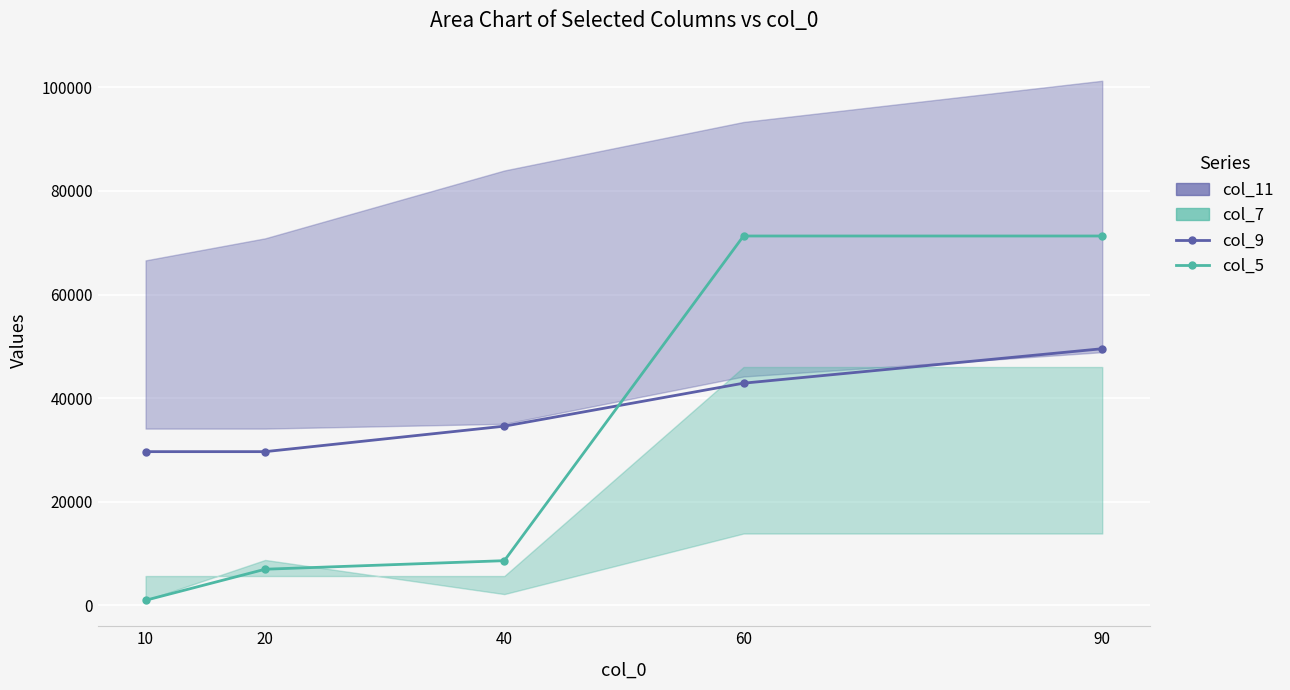

Is this an area chart (filled region under the line)?

No